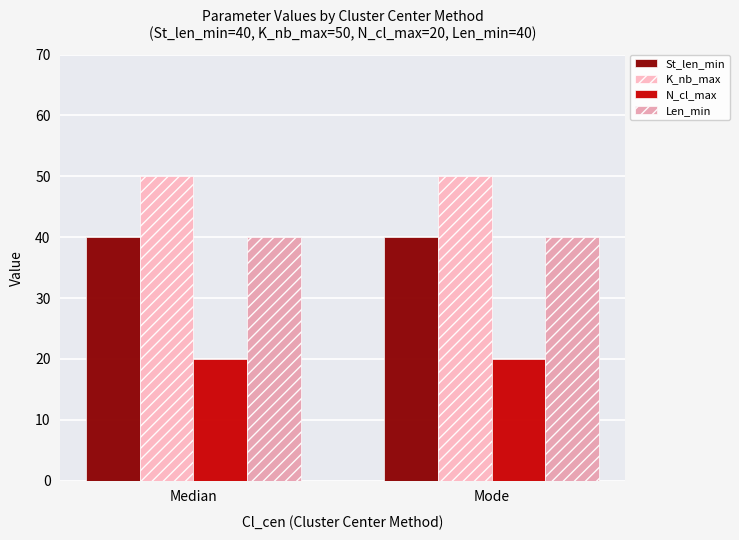

Reading left to right, what are all the values shown in this chart?

St_len_min: 40	40
K_nb_max: 50	50
N_cl_max: 20	20
Len_min: 40	40